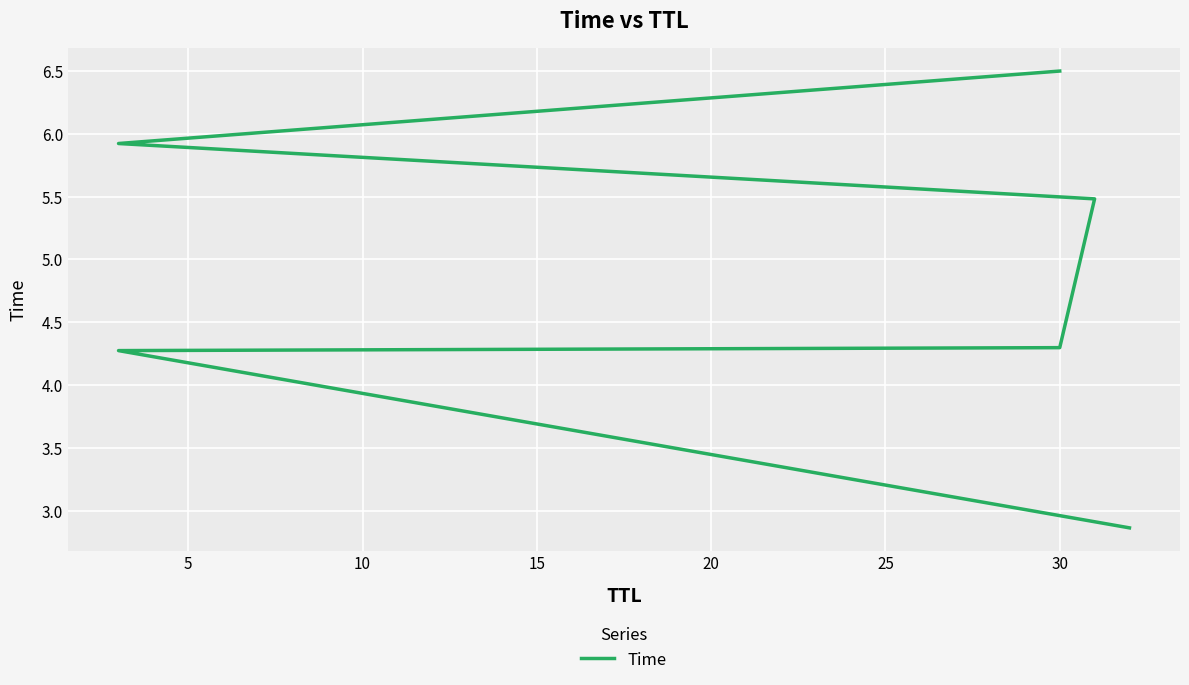

What is the sum of all values?

29.3